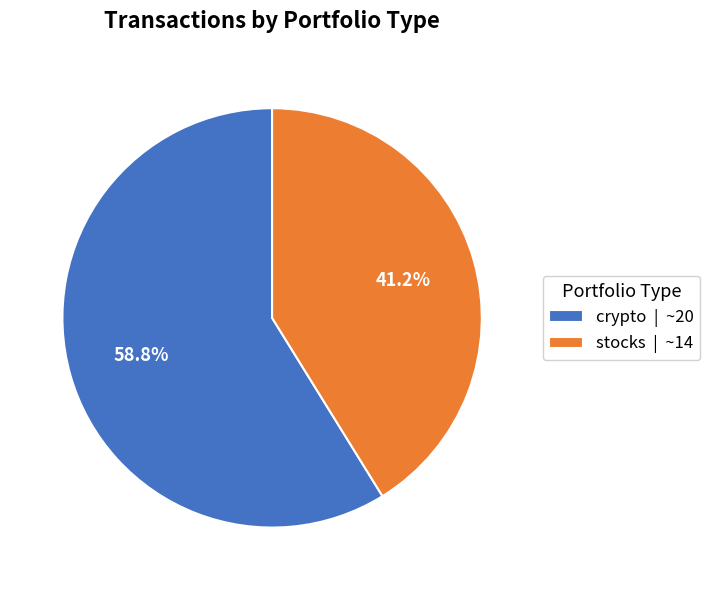

Rank the categories by value from lowest to highest.

stocks, crypto